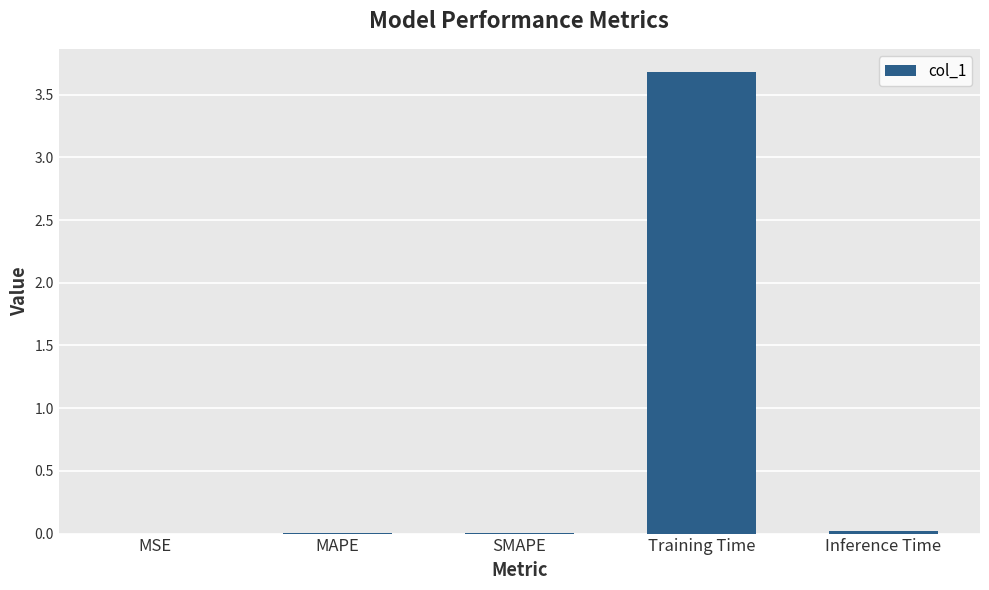

Which label corresponds to the largest value in the chart?

Training Time